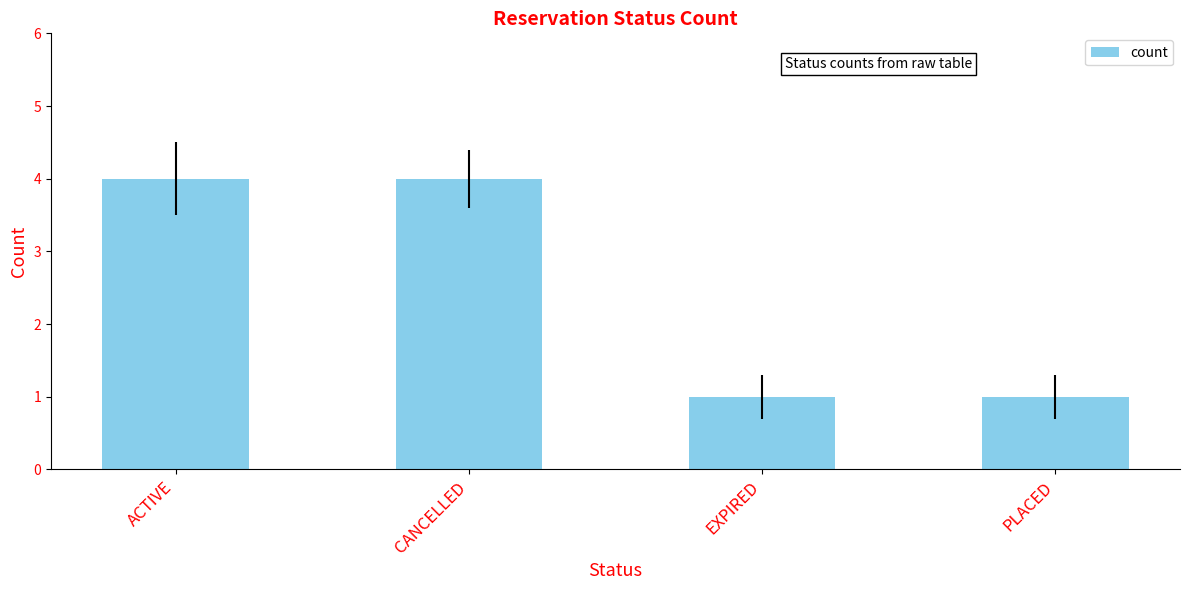

Reading left to right, extract all data points from this chart.

4	4	1	1